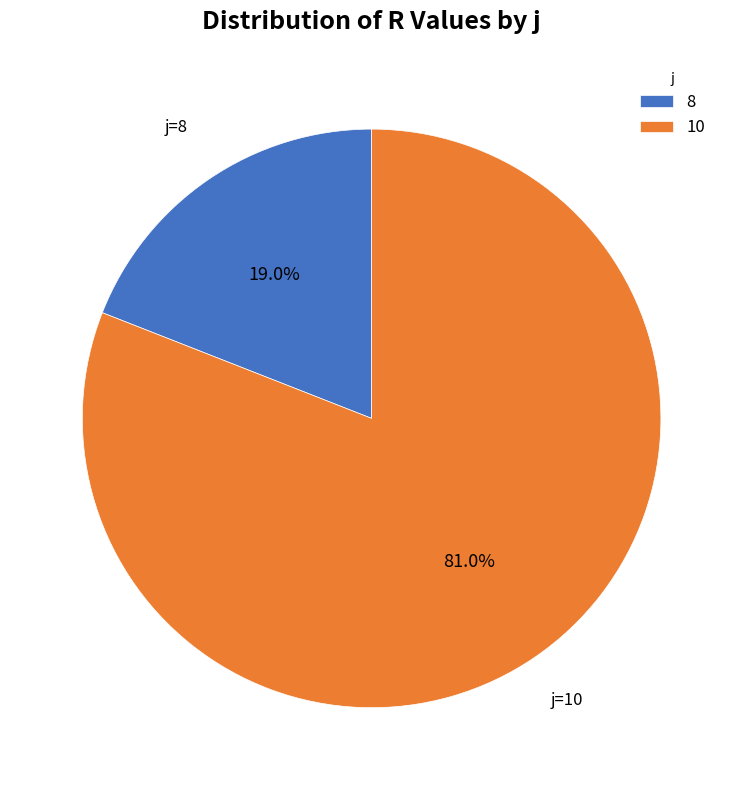

To the nearest percent, what is the difference between the largest and smallest slice percentages?

62%